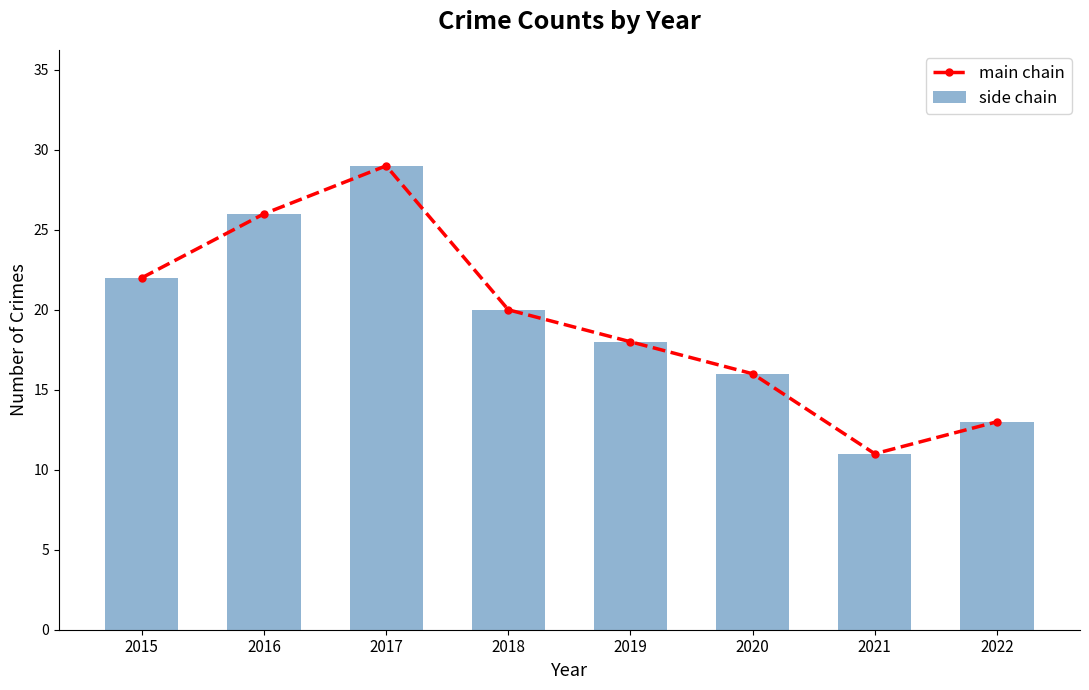

How many values in the main chain series are below 20?

4